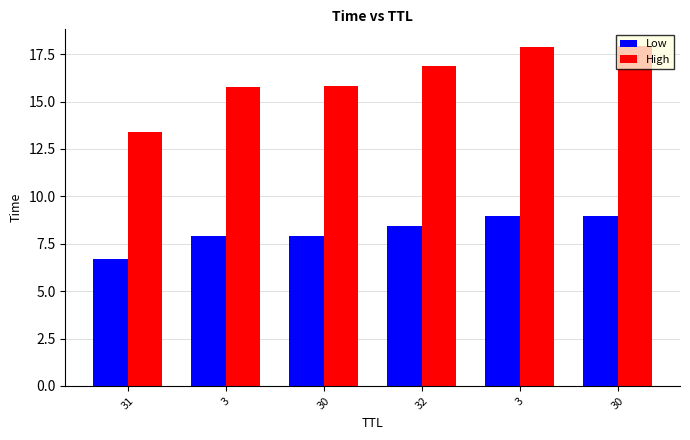

Are the bars grouped side by side (vs. stacked)?

Yes